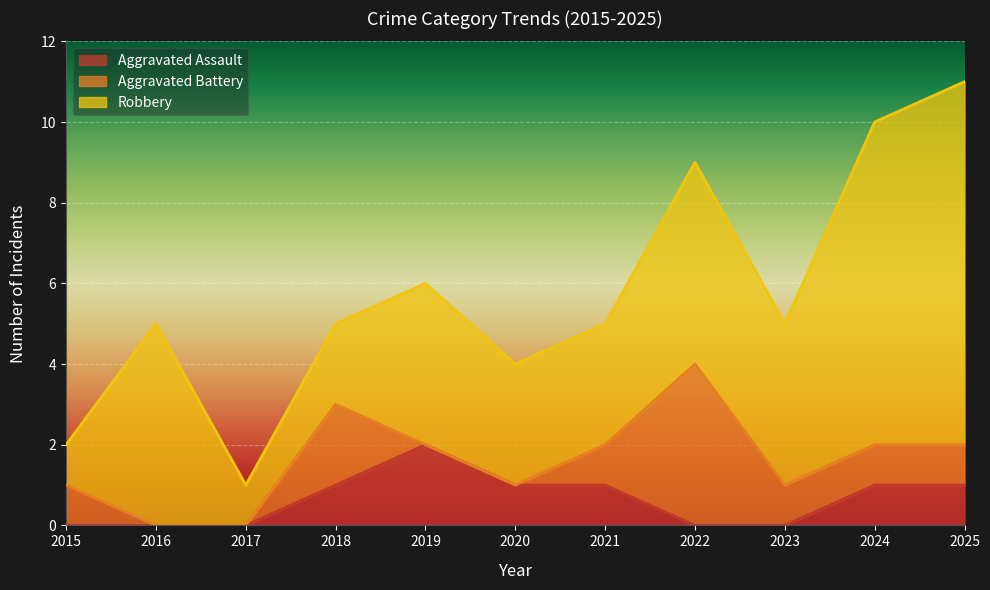

How many Aggravated Assault values are between 0 and 1?

10